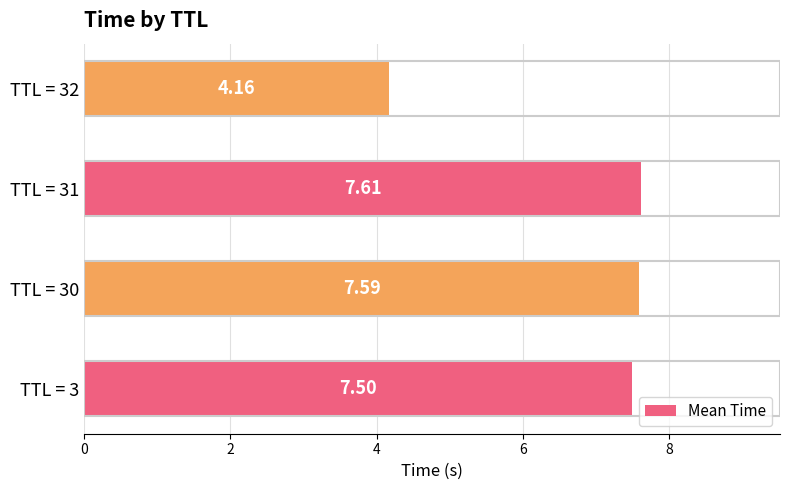

Are the bars horizontal?

Yes